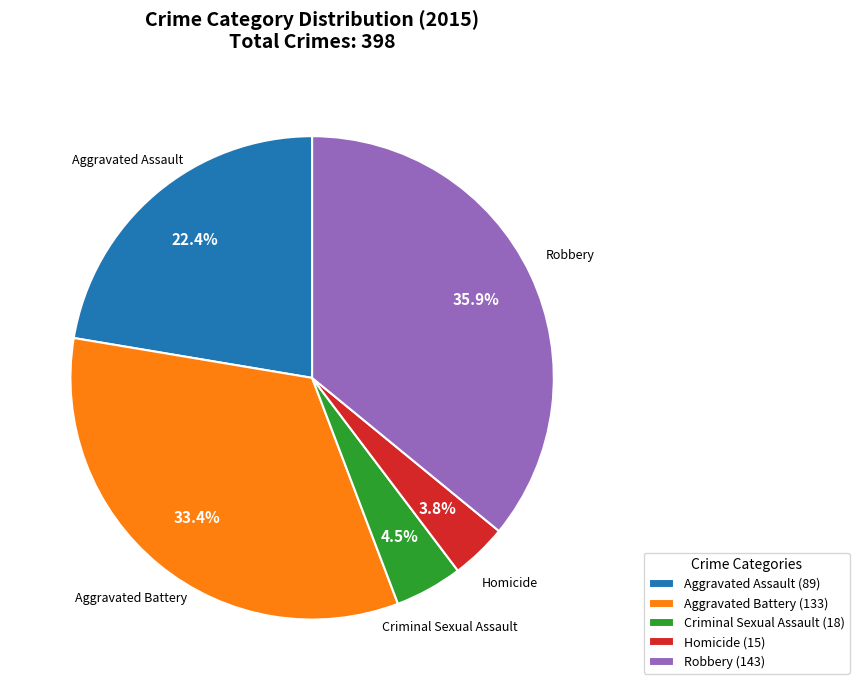

To the nearest percent, what percentage of the pie is Homicide?

4%